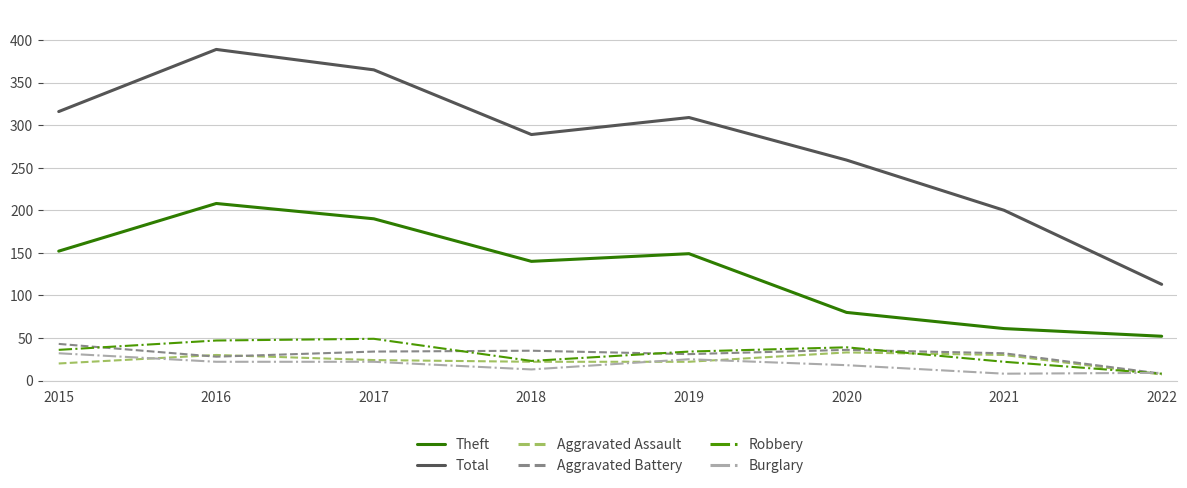

Where does the Burglary series first go above 22?

2015